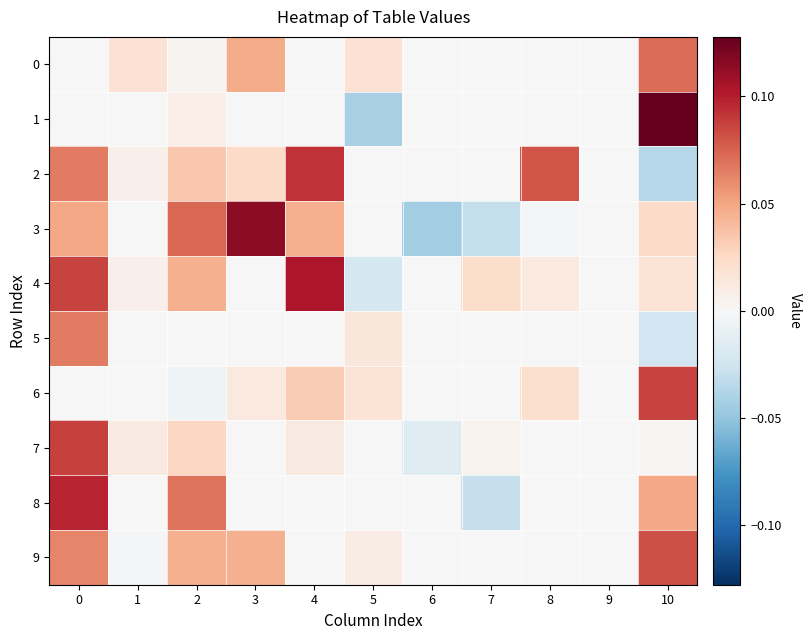

Reading right to left, transcribe all the data shown in this chart.

0: 10=0.1	9=0.0	8=0.0	7=0.0	6=0.0	5=0.0	4=0.0	3=0.0	2=0.0	1=0.0	0=0.0
1: 10=0.1	9=0.0	8=0.0	7=0.0	6=0.0	5=-0.0	4=0.0	3=0.0	2=0.0	1=0.0	0=0.0
2: 10=-0.0	9=0.0	8=0.1	7=0.0	6=0.0	5=0.0	4=0.1	3=0.0	2=0.0	1=0.0	0=0.1
3: 10=0.0	9=0.0	8=-0.0	7=-0.0	6=-0.0	5=0.0	4=0.0	3=0.1	2=0.1	1=0.0	0=0.0
4: 10=0.0	9=0.0	8=0.0	7=0.0	6=0.0	5=-0.0	4=0.1	3=0.0	2=0.0	1=0.0	0=0.1
5: 10=-0.0	9=0.0	8=0.0	7=0.0	6=0.0	5=0.0	4=0.0	3=0.0	2=0.0	1=0.0	0=0.1
6: 10=0.1	9=0.0	8=0.0	7=0.0	6=0.0	5=0.0	4=0.0	3=0.0	2=-0.0	1=0.0	0=0.0
7: 10=0.0	9=0.0	8=0.0	7=0.0	6=-0.0	5=0.0	4=0.0	3=0.0	2=0.0	1=0.0	0=0.1
8: 10=0.0	9=0.0	8=0.0	7=-0.0	6=0.0	5=0.0	4=0.0	3=0.0	2=0.1	1=0.0	0=0.1
9: 10=0.1	9=0.0	8=0.0	7=0.0	6=0.0	5=0.0	4=0.0	3=0.0	2=0.0	1=-0.0	0=0.1